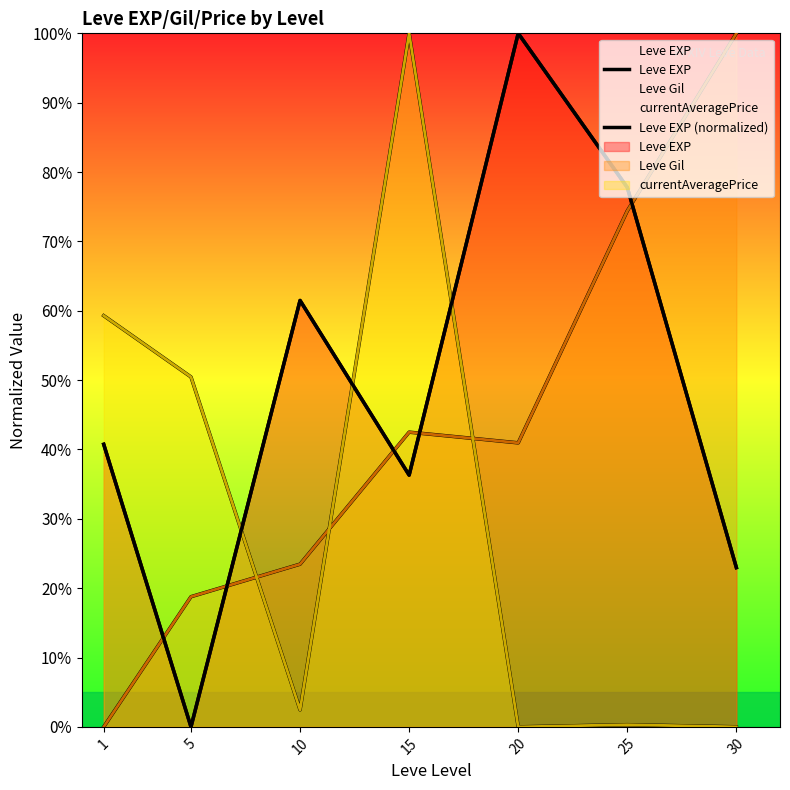

What is the highest value of the Leve EXP series?

100.0